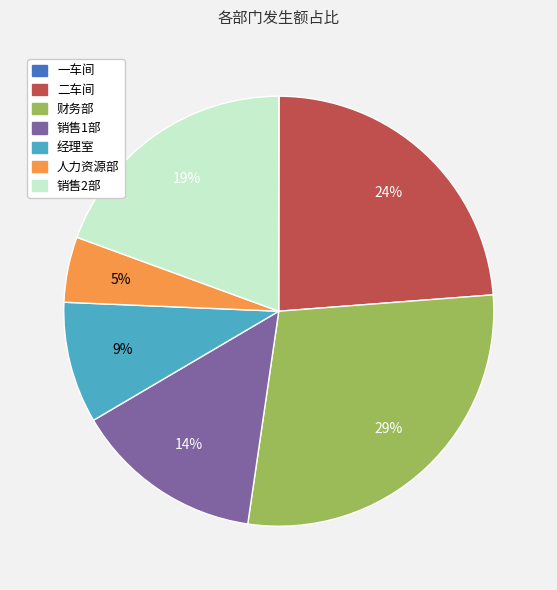

Is there any slice that represents more than half of the pie?

No